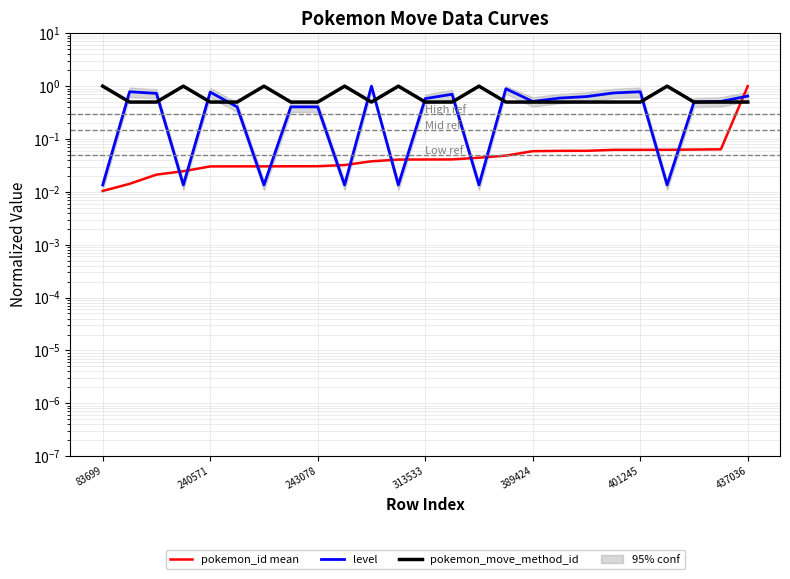

True or false: pokemon_move_method_id and level intersect in this chart.

True